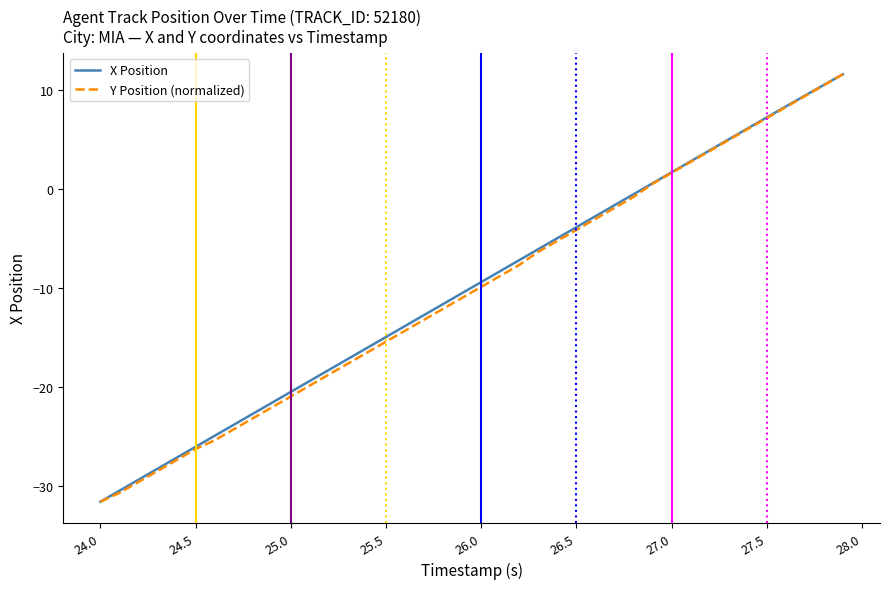

What is the minimum value shown in the chart?

-31.6